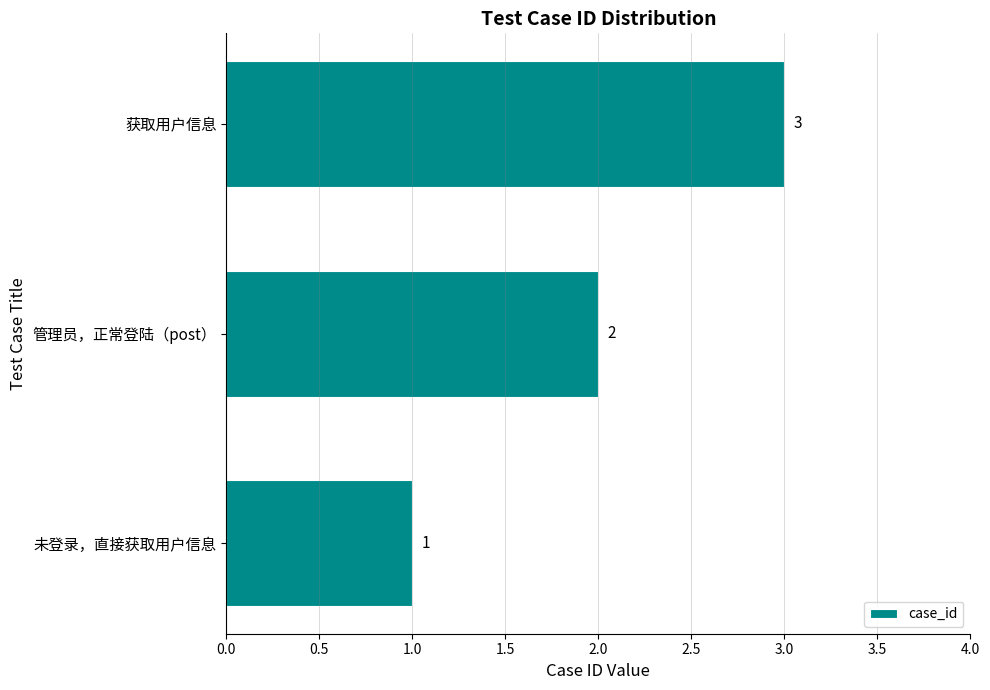

What is the change in value from 未登录，直接获取用户信息 to 获取用户信息?

+2